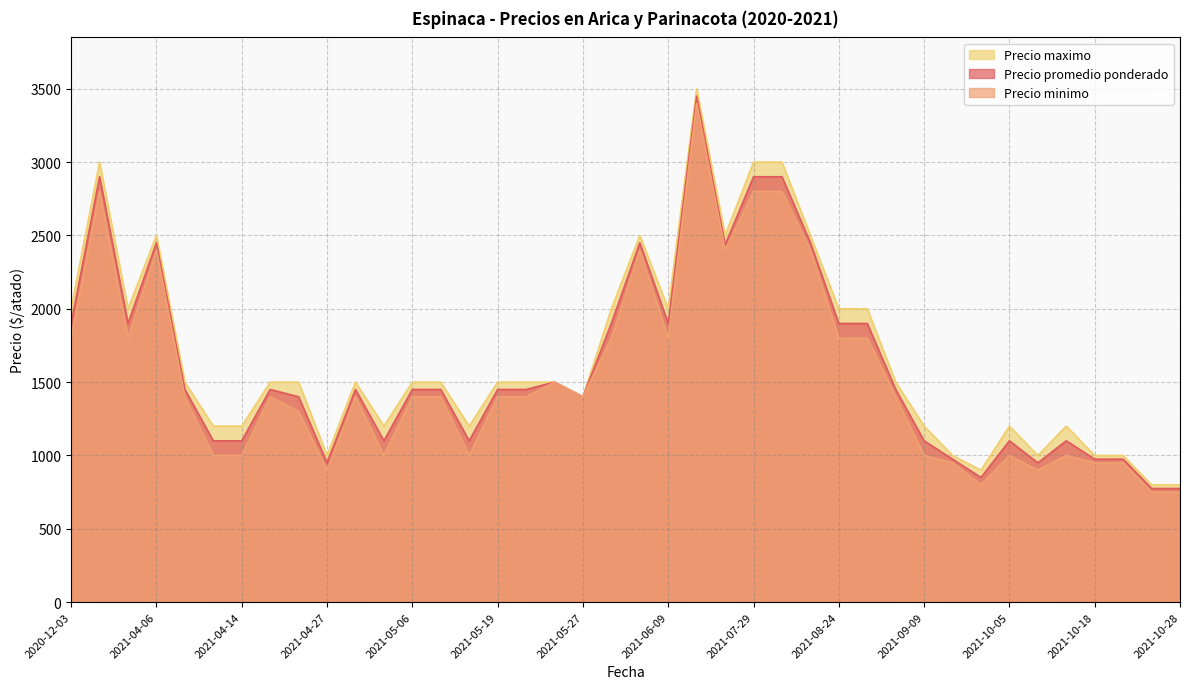

At which label is Precio promedio ponderado closest to 2112?

2021-08-24